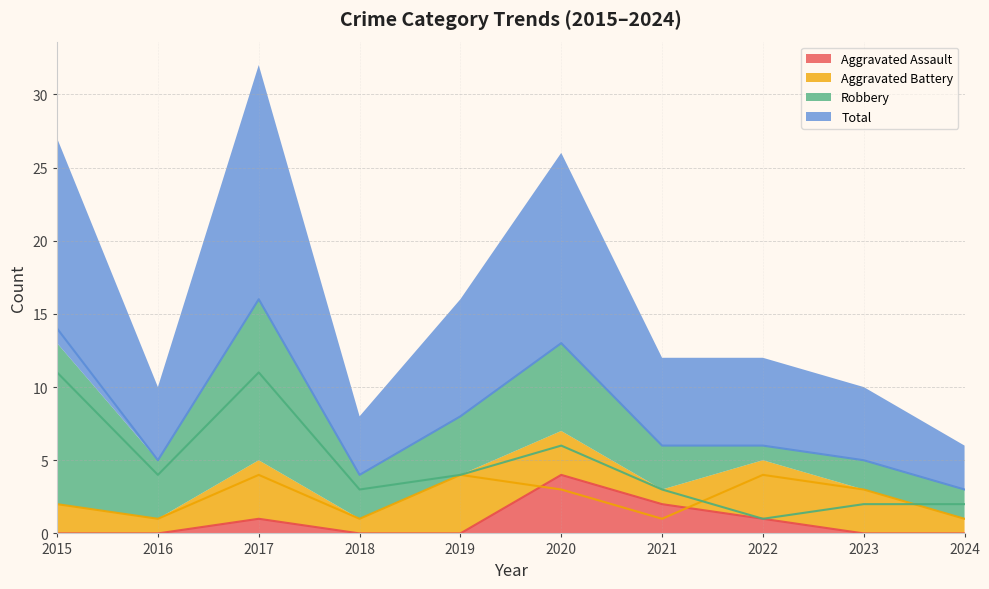

True or false: Robbery and Total cross at least once.

False